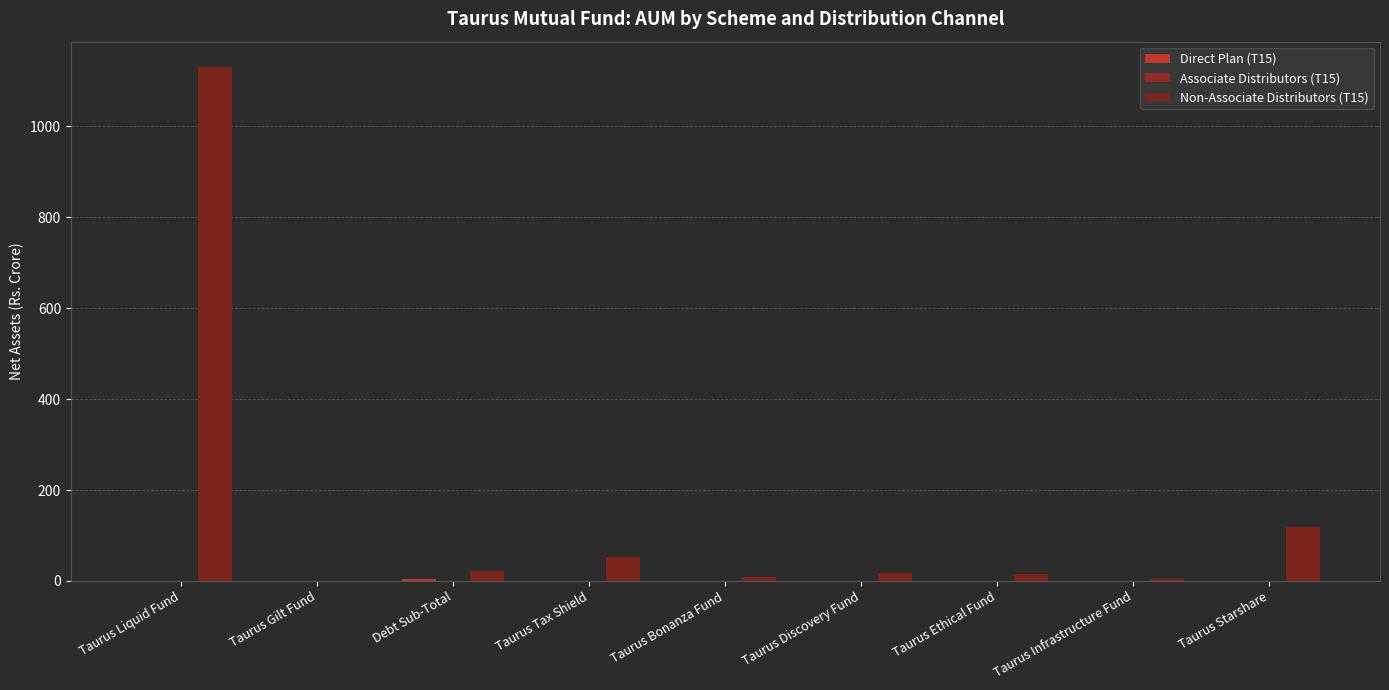

The Non-Associate Distributors (T15) series shows 117.8 at Taurus Starshare. True or false?

True